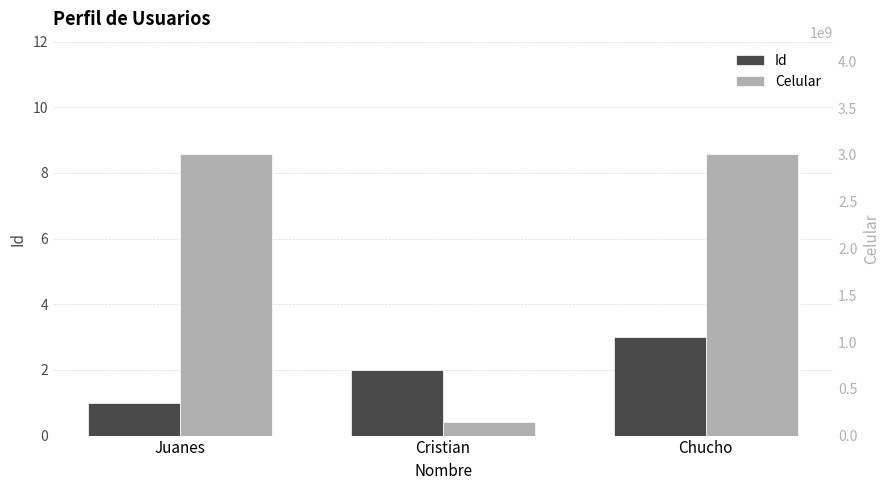

What position from the left is Chucho?

3